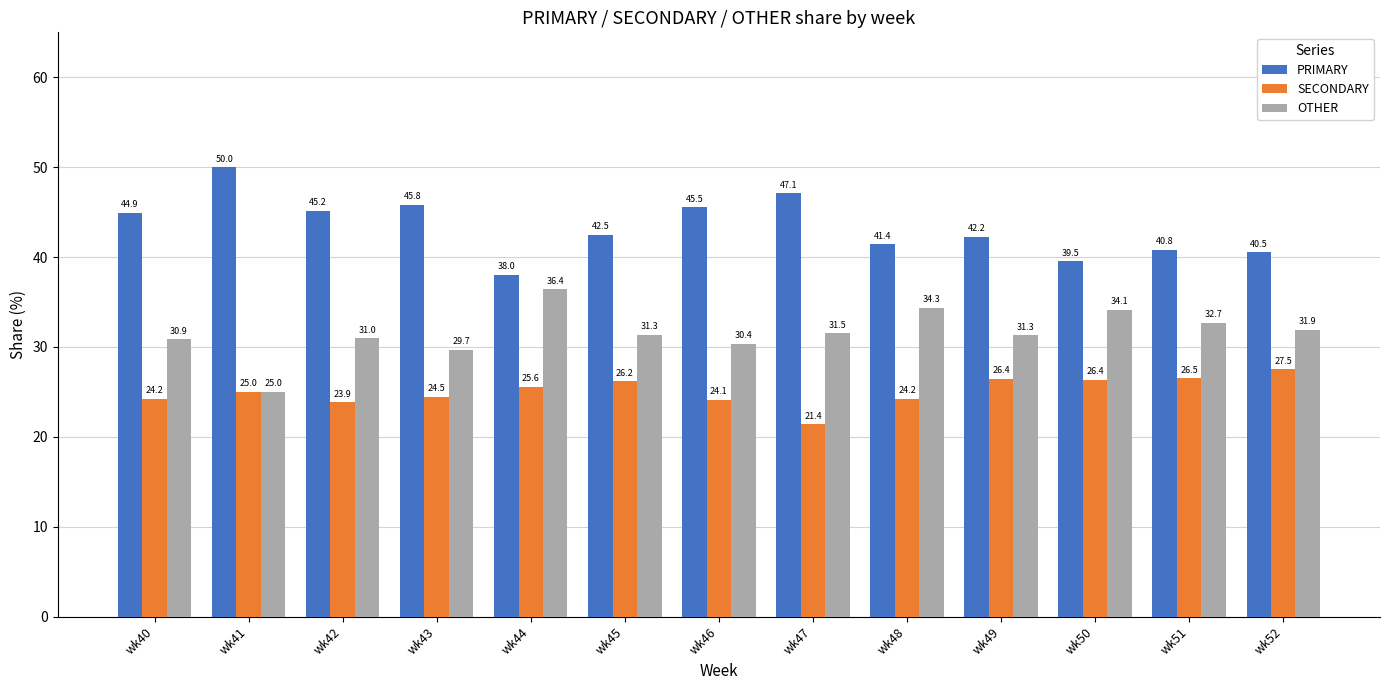

Where is PRIMARY nearest to the value 44?

wk40